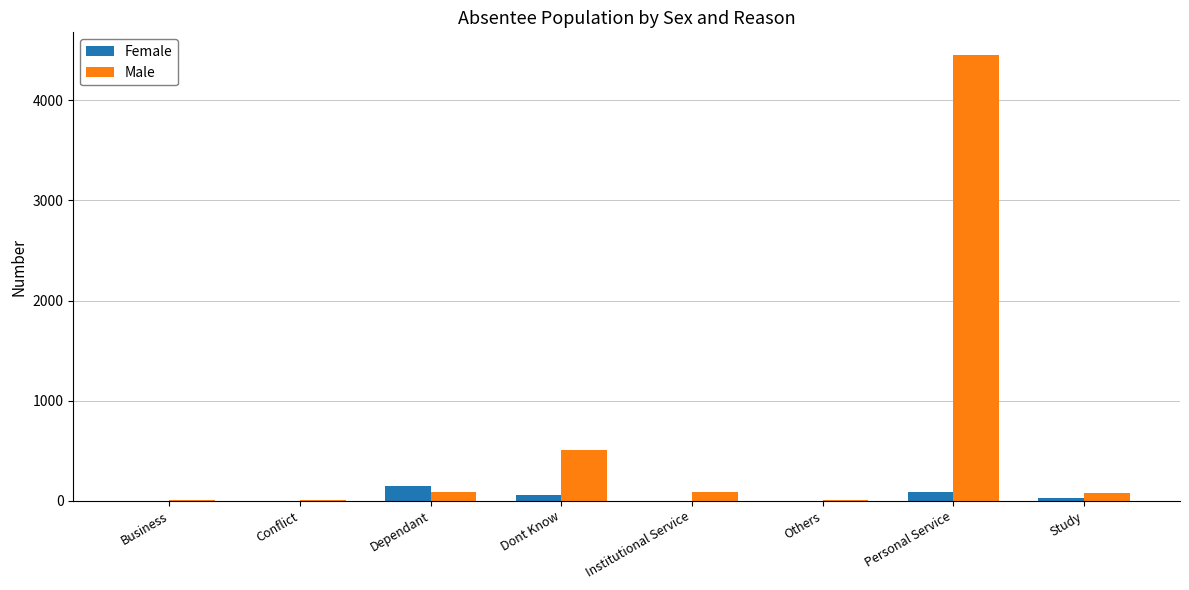

What is the highest value of the Male series?

4457